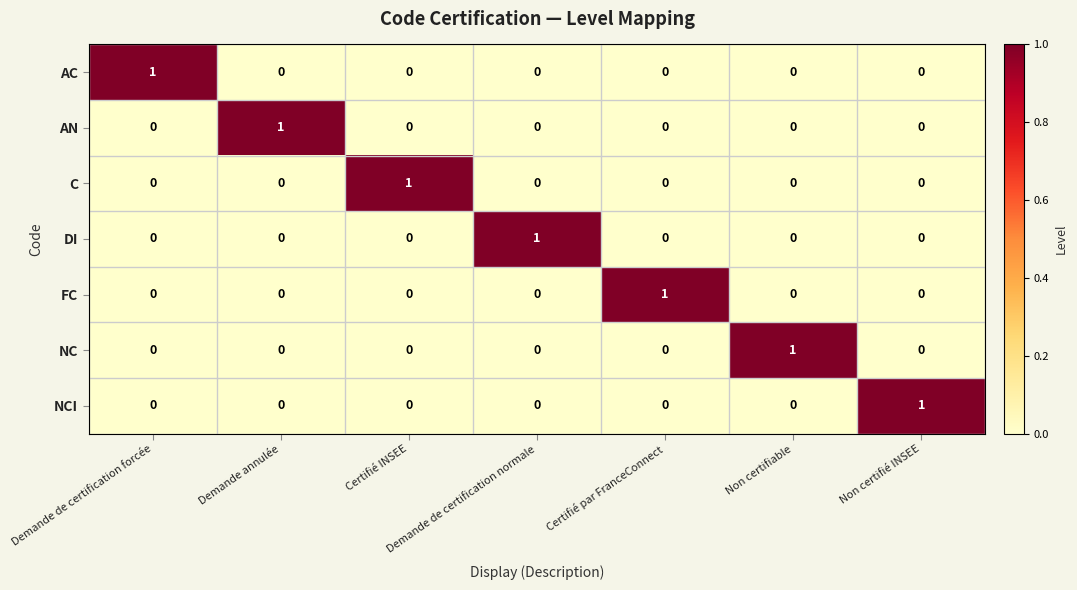

How many AC values are between 0 and 1?

7